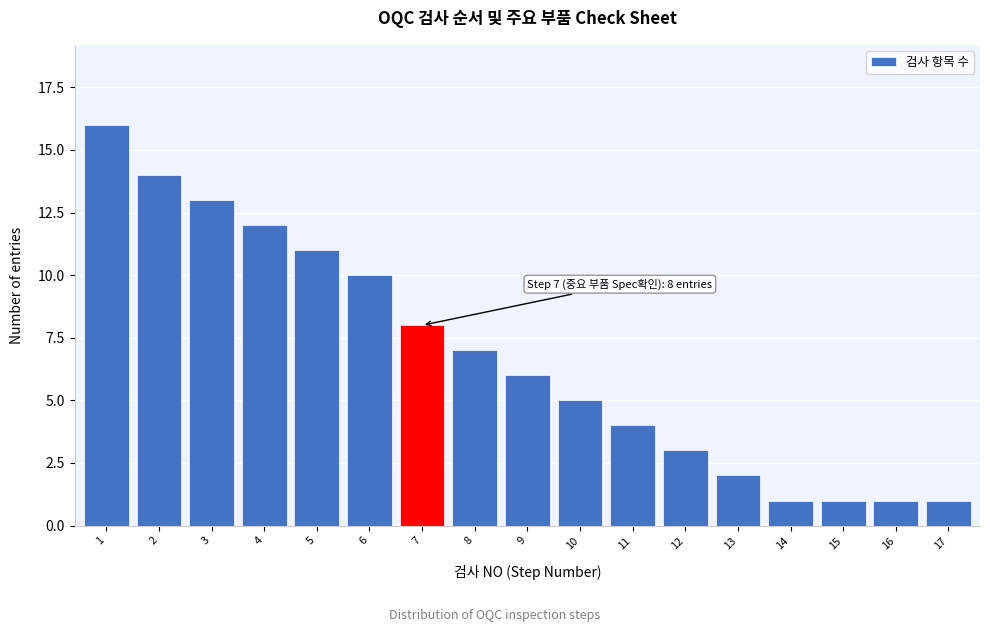

Reading right to left, extract all data points from this chart.

17=1	16=1	15=1	14=1	13=2	12=3	11=4	10=5	9=6	8=7	7=8	6=10	5=11	4=12	3=13	2=14	1=16